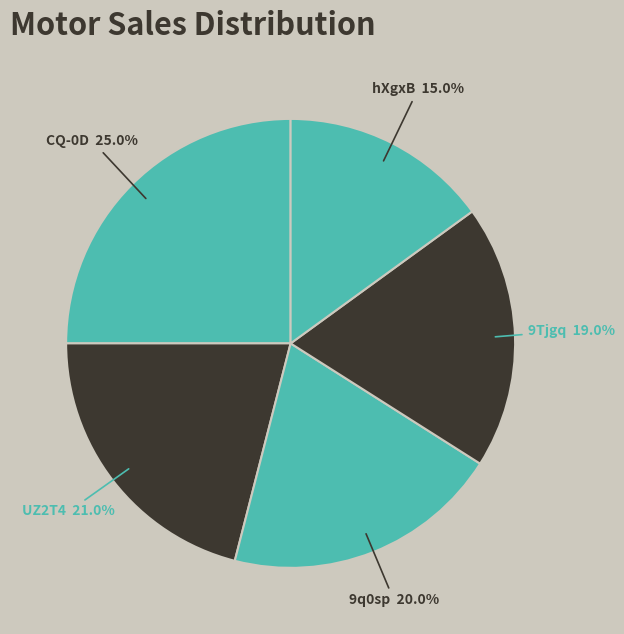

What is the ratio of the value at 9Tjgq to the value at CQ-0D?

0.8